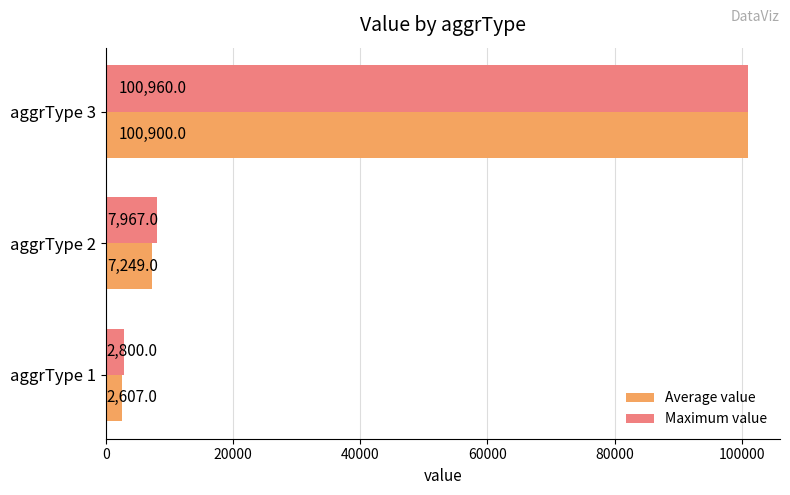

What are all the series names shown in the legend?

Average value, Maximum value